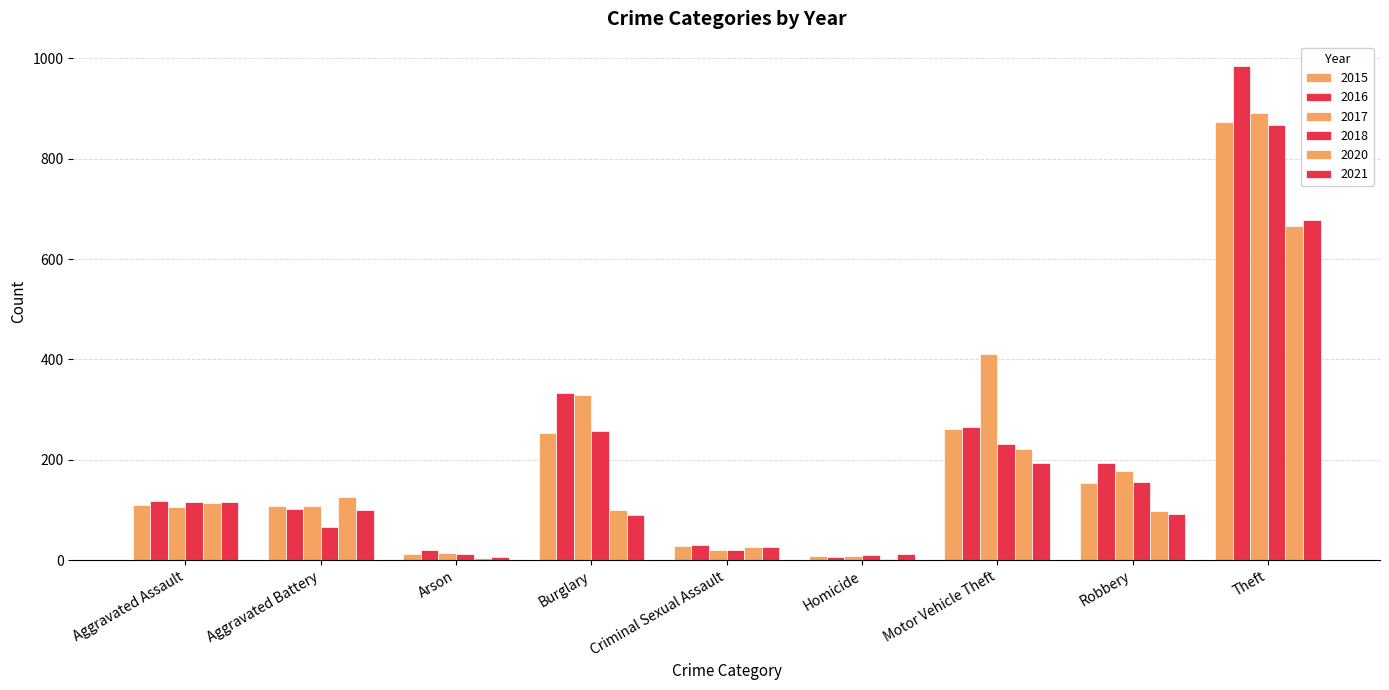

Count the number of categories in the chart.

9